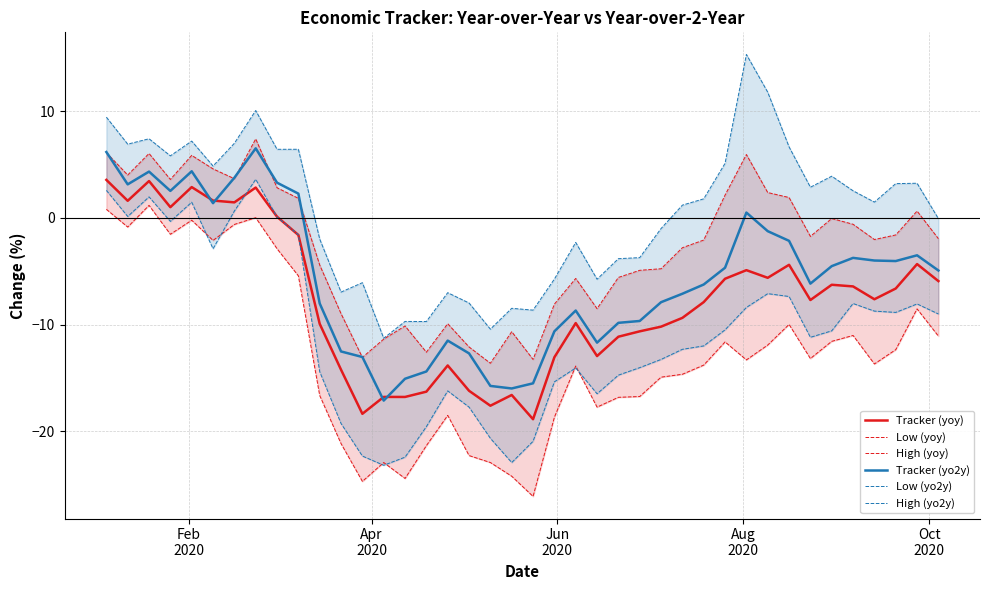

The value of Tracker (yo2y) at 9 is 1.6. True or false?

False